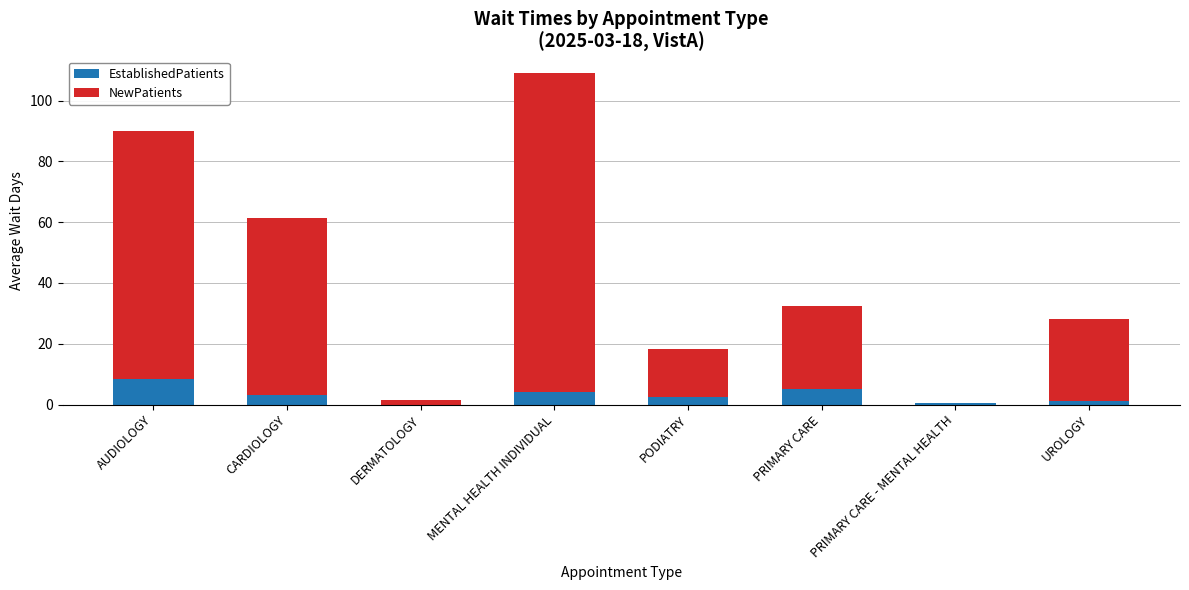

Read the EstablishedPatients value at CARDIOLOGY.

3.2